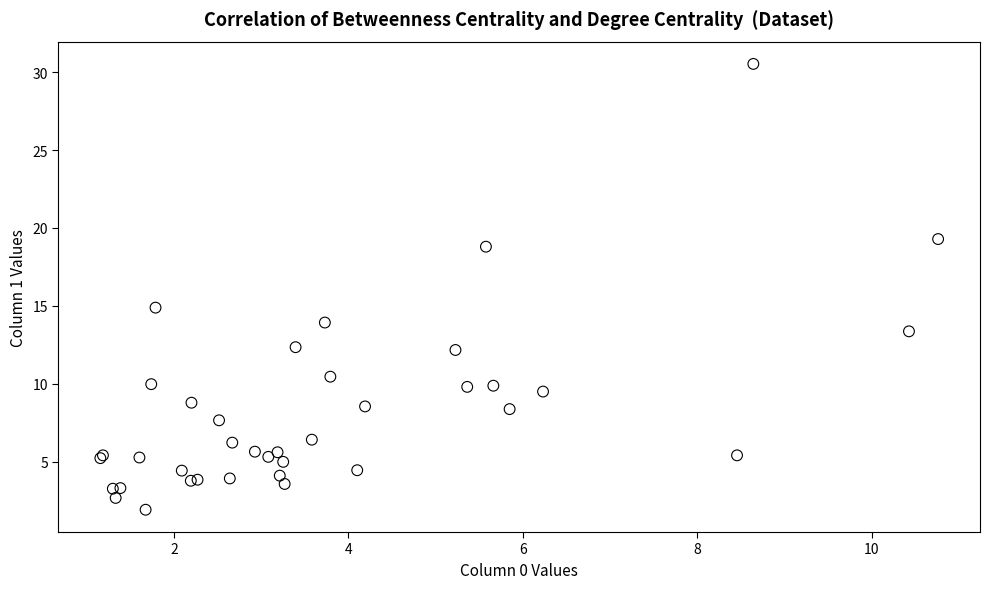

What Y value in the scatter plot is closest to 16?

14.9